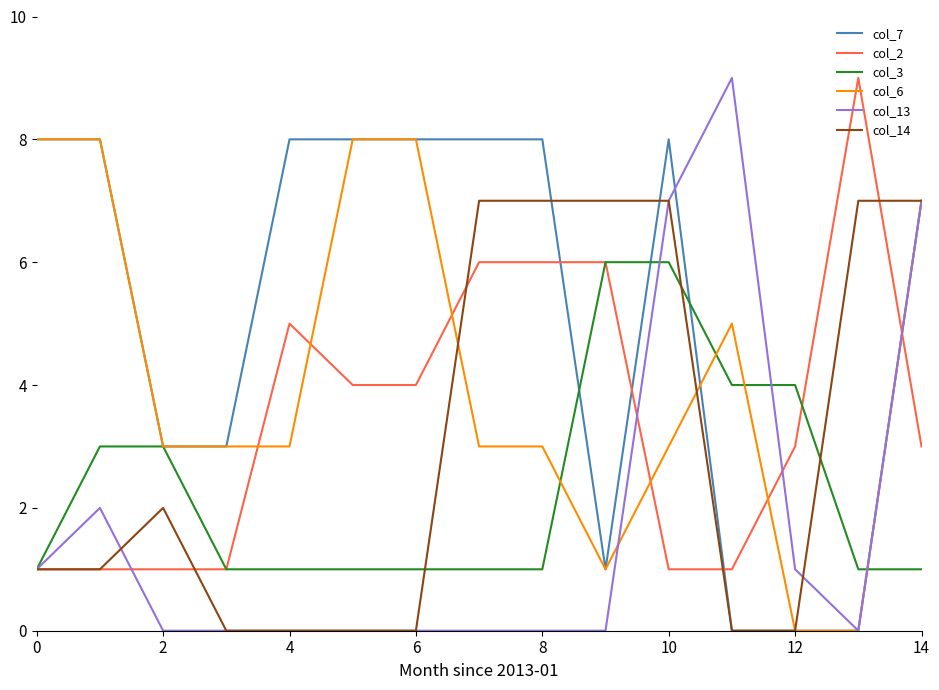

Which series has the largest total across all categories?

col_7